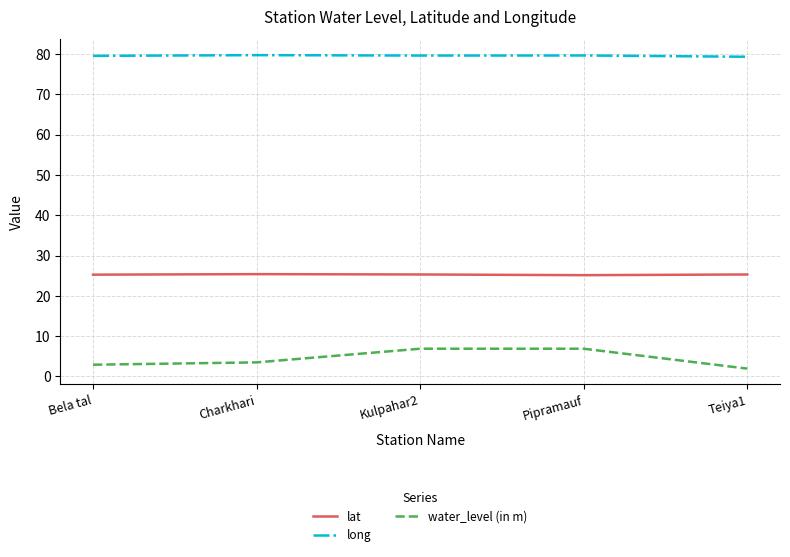

What is the maximum value shown in the chart?

79.8